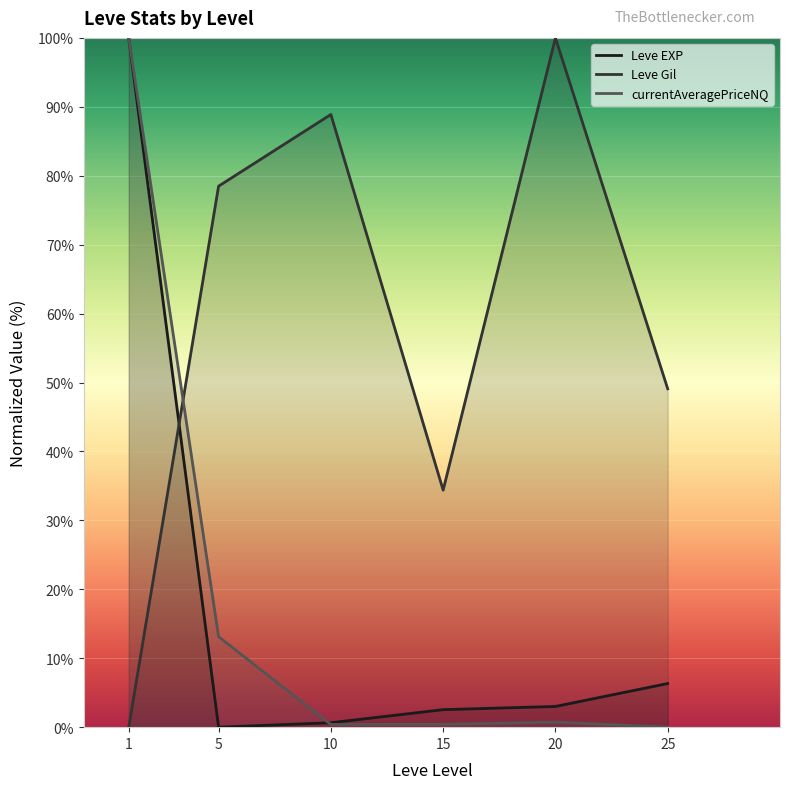

Rank the categories by value from highest to lowest.

1, 25, 20, 15, 10, 5